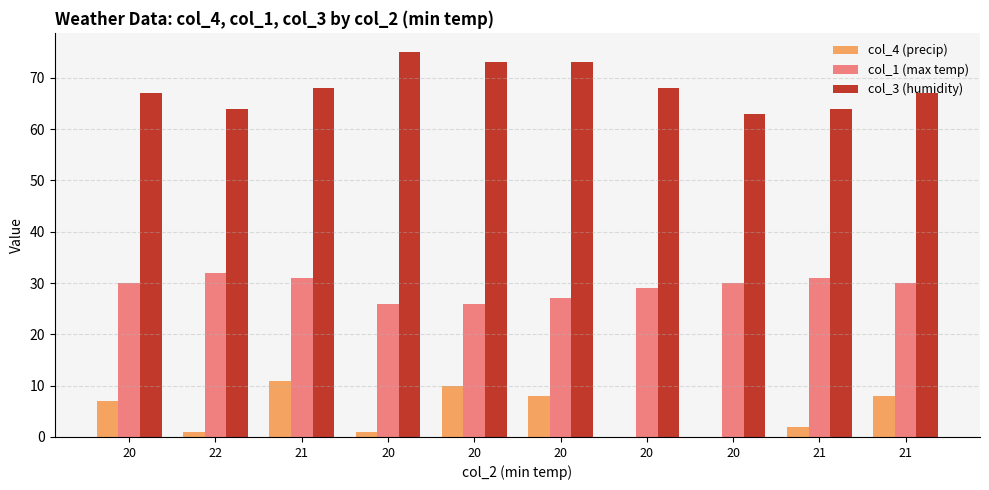

Count the number of data series in this chart.

3